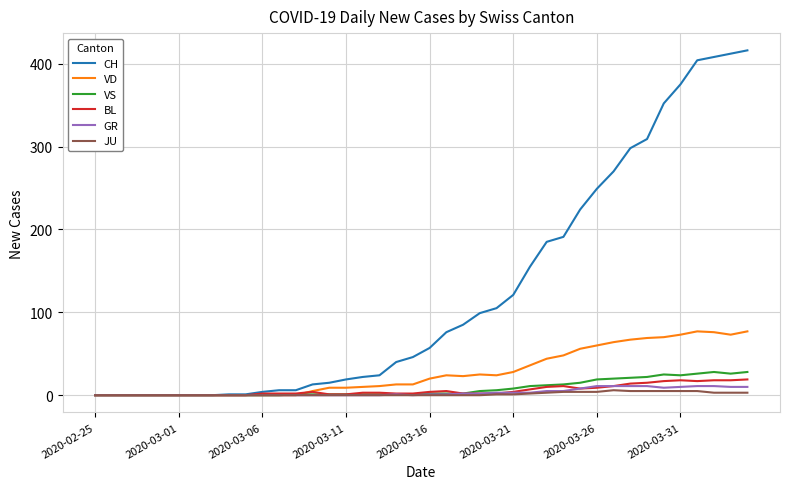

Which series has the largest range (max minus min)?

CH